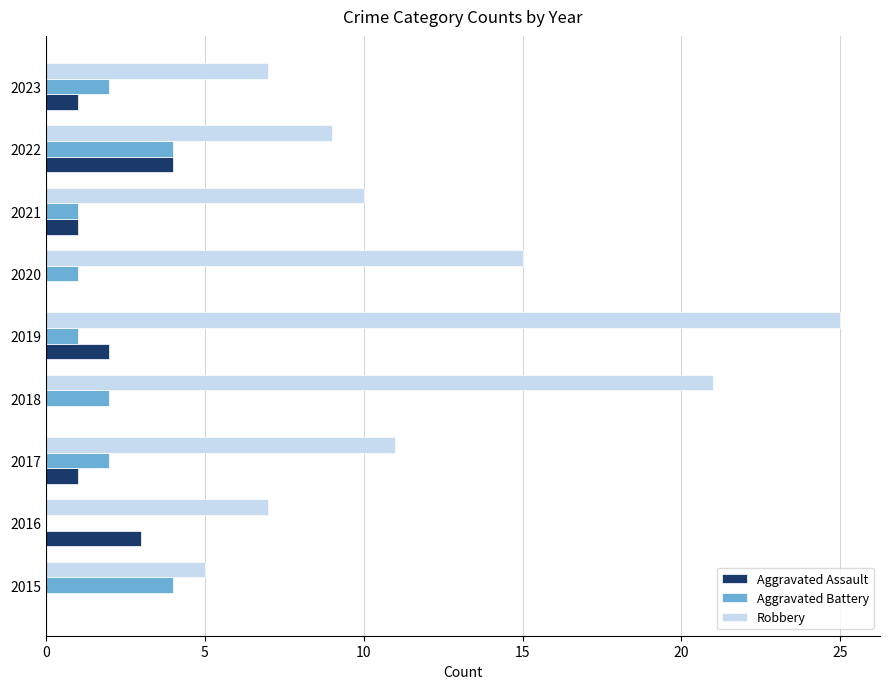

Which series has the largest range (max minus min)?

Robbery